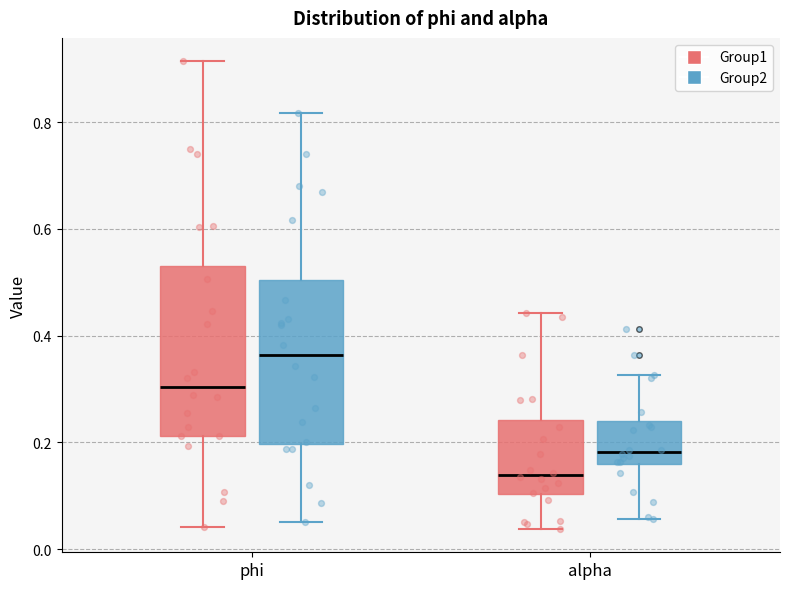

Which box has the highest median line?

phi (Group2)